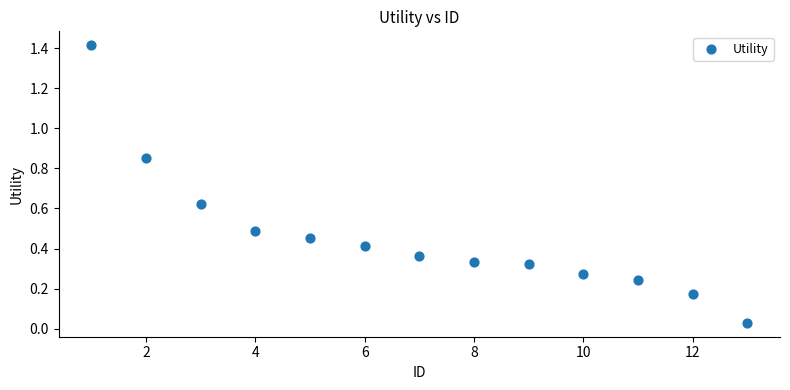

What is the range of X values (max minus min)?

12.0